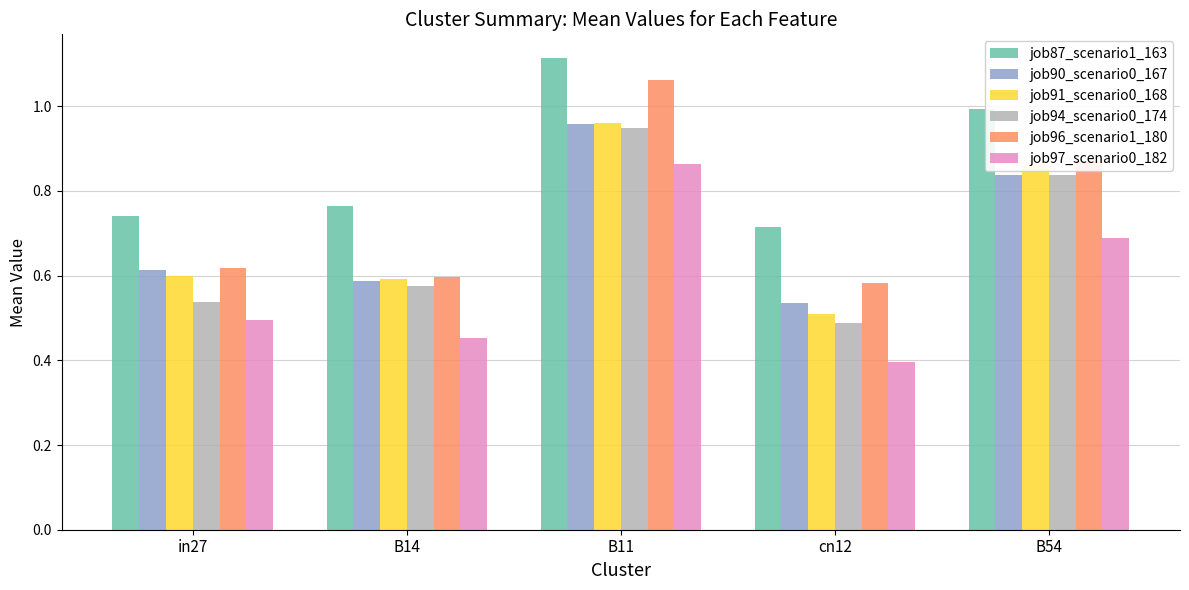

Is the value of job87_scenario1_163 at B14 greater than the value of job96_scenario1_180 at B54?

No